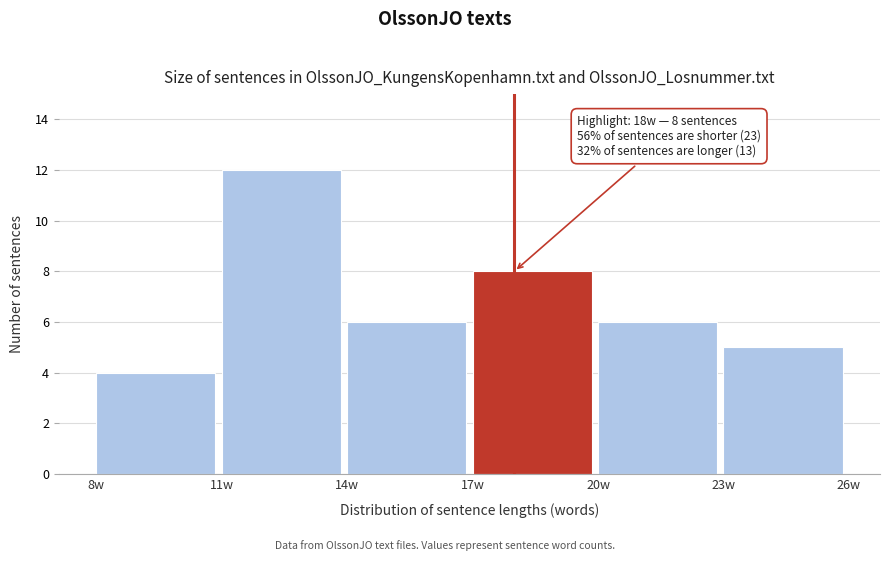

Which range on the x-axis has the tallest bar?

11 to 14